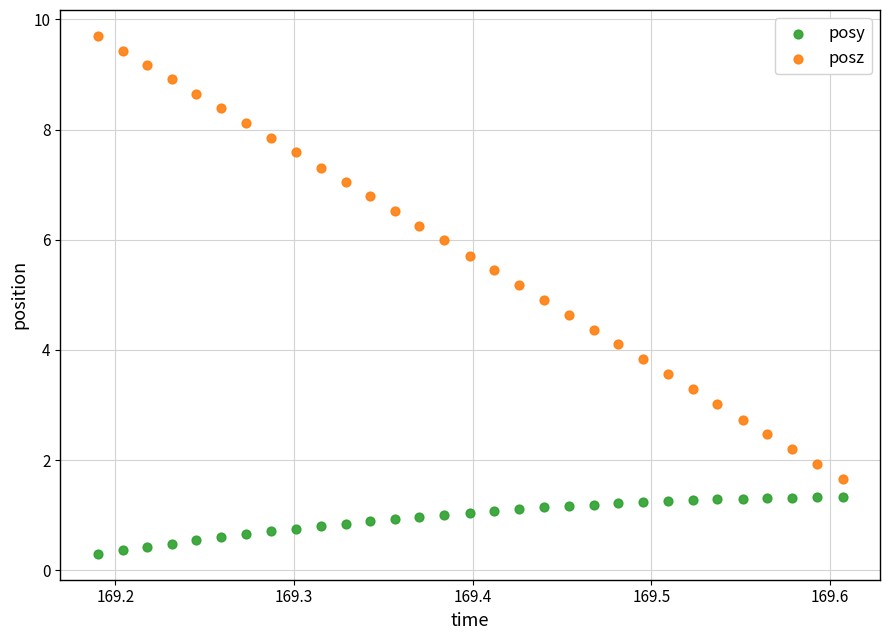

Which series reaches the maximum Y coordinate?

posz